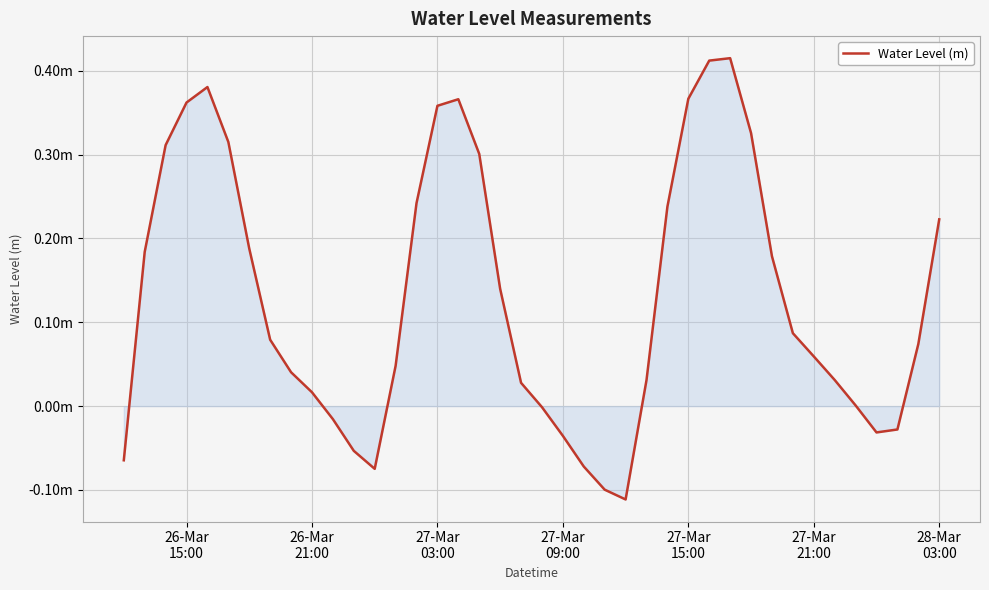

Reading left to right, list all the values displayed in this chart.

-0.1	0.2	0.3	0.4	0.4	0.3	0.2	0.1	0.0	0.0	-0.0	-0.1	-0.1	0.0	0.2	0.4	0.4	0.3	0.1	0.0	-0.0	-0.0	-0.1	-0.1	-0.1	0.0	0.2	0.4	0.4	0.4	0.3	0.2	0.1	0.1	0.0	0.0	-0.0	-0.0	0.1	0.2